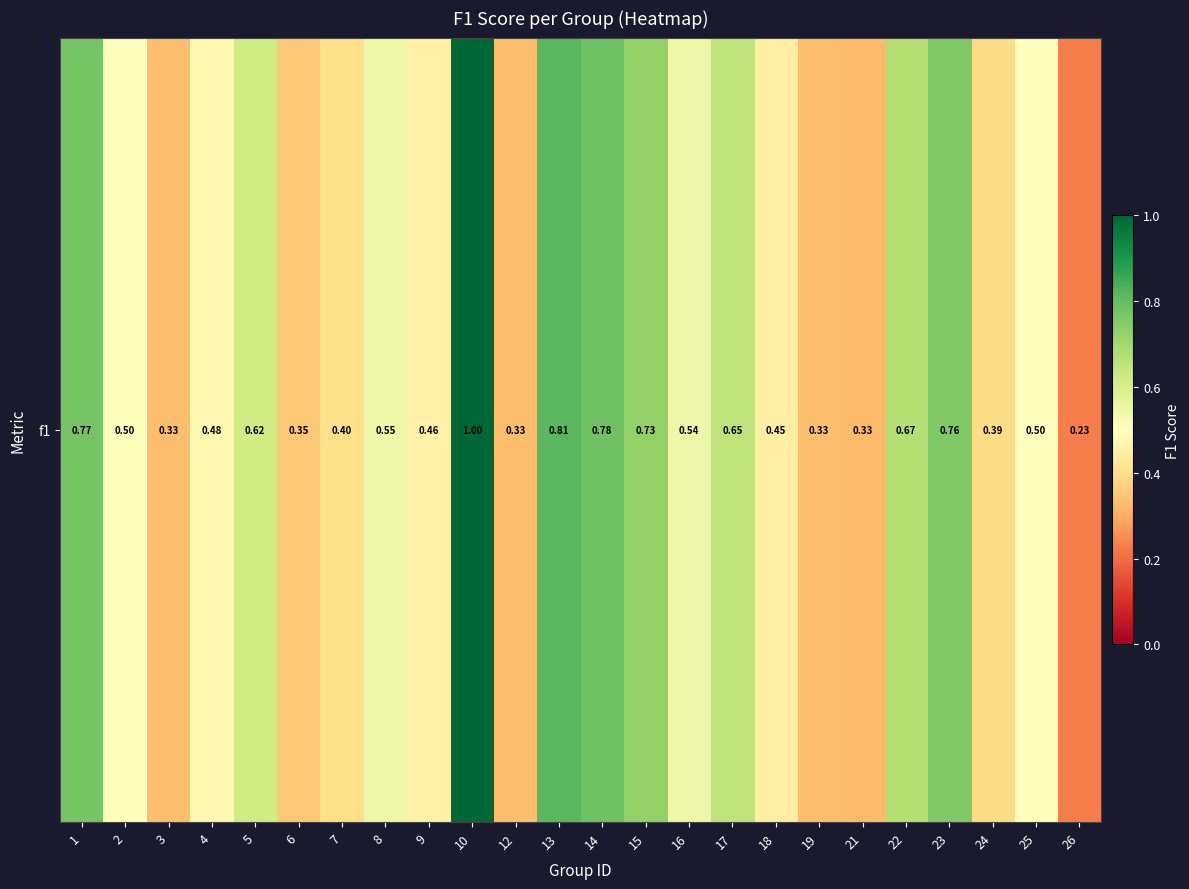

Reading right to left, list all the values displayed in this chart.

26=0.2	25=0.5	24=0.4	23=0.8	22=0.7	21=0.3	19=0.3	18=0.4	17=0.6	16=0.5	15=0.7	14=0.8	13=0.8	12=0.3	10=1.0	9=0.5	8=0.5	7=0.4	6=0.4	5=0.6	4=0.5	3=0.3	2=0.5	1=0.8